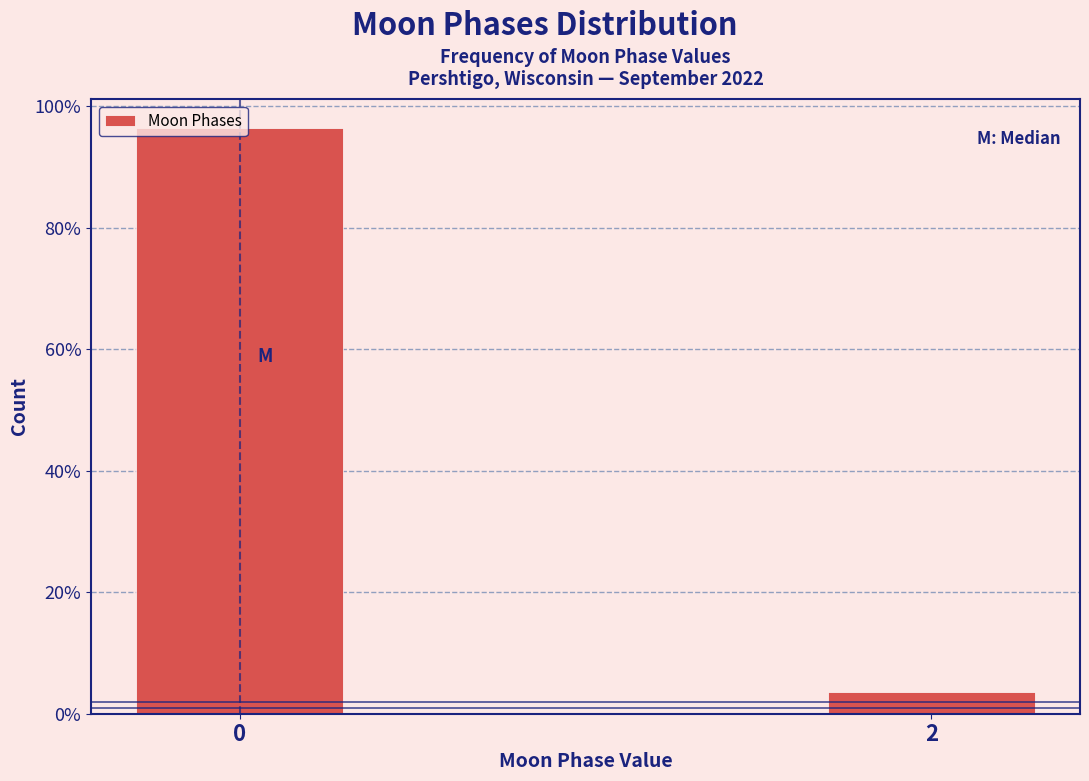

Are the bars horizontal?

No